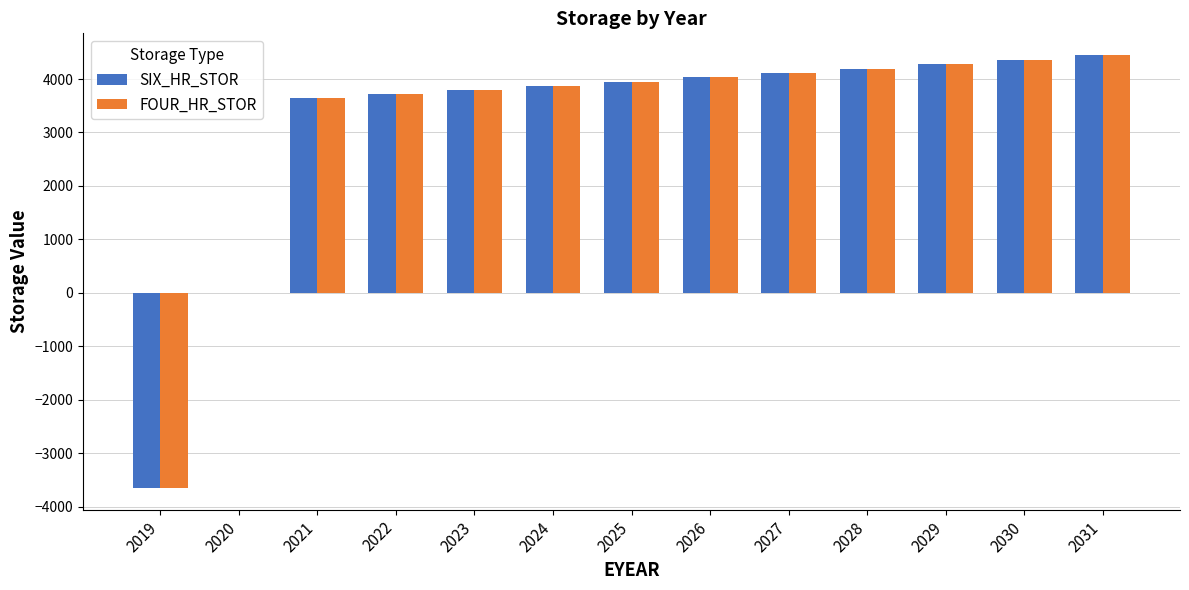

Is the value of FOUR_HR_STOR at 2027 greater than the value of SIX_HR_STOR at 2024?

Yes